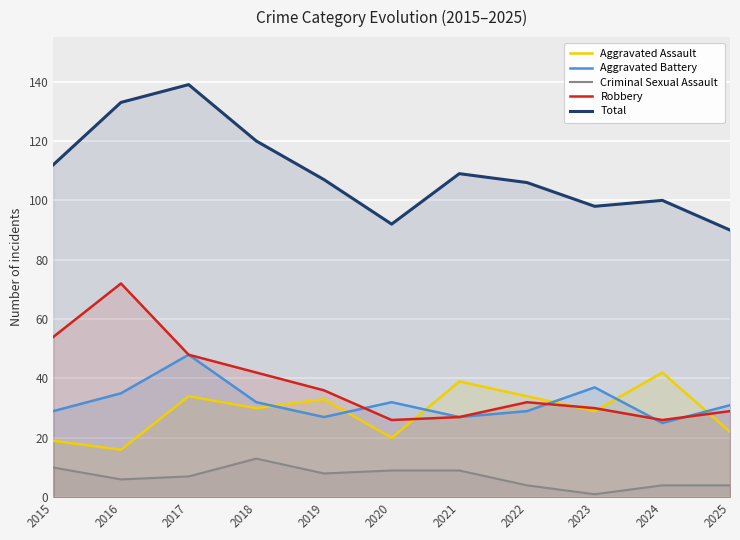

How many distinct data groups are displayed?

5